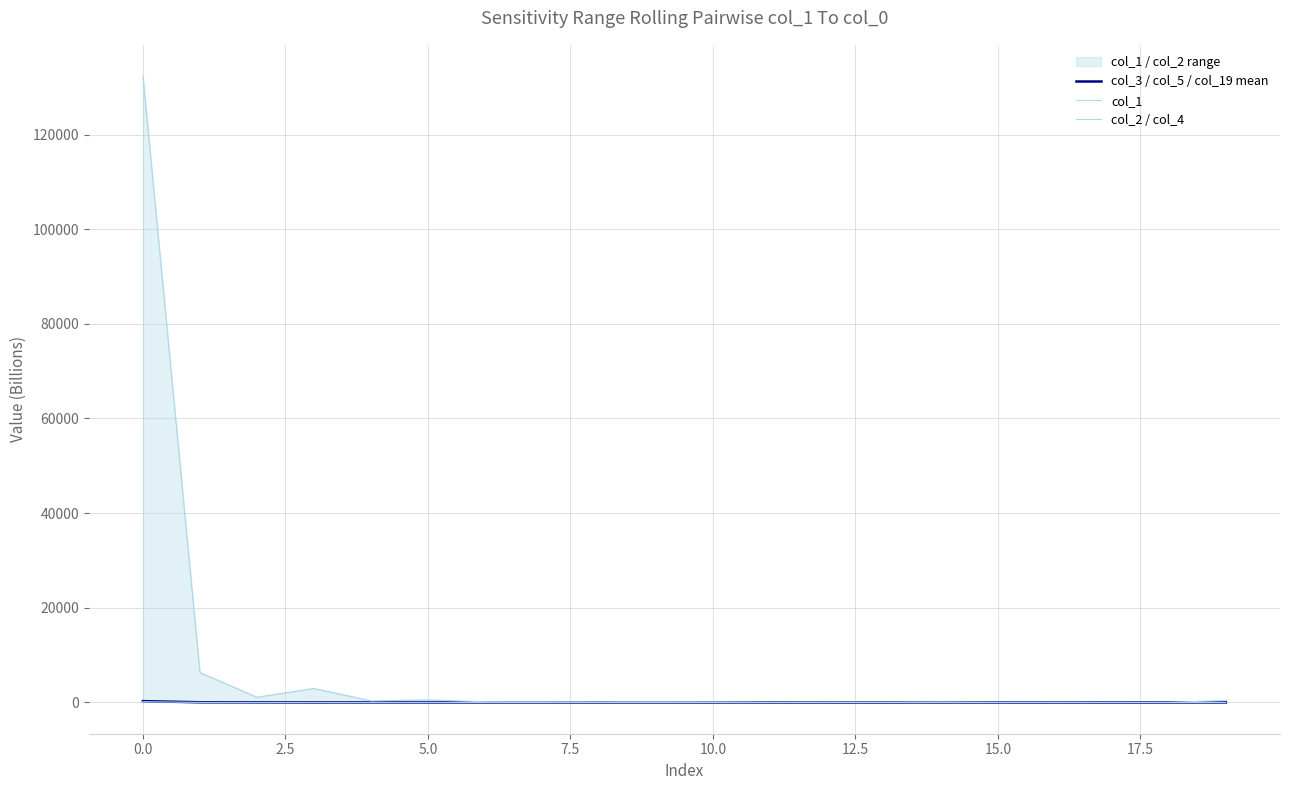

What is the label of the 9th point from the right?

11